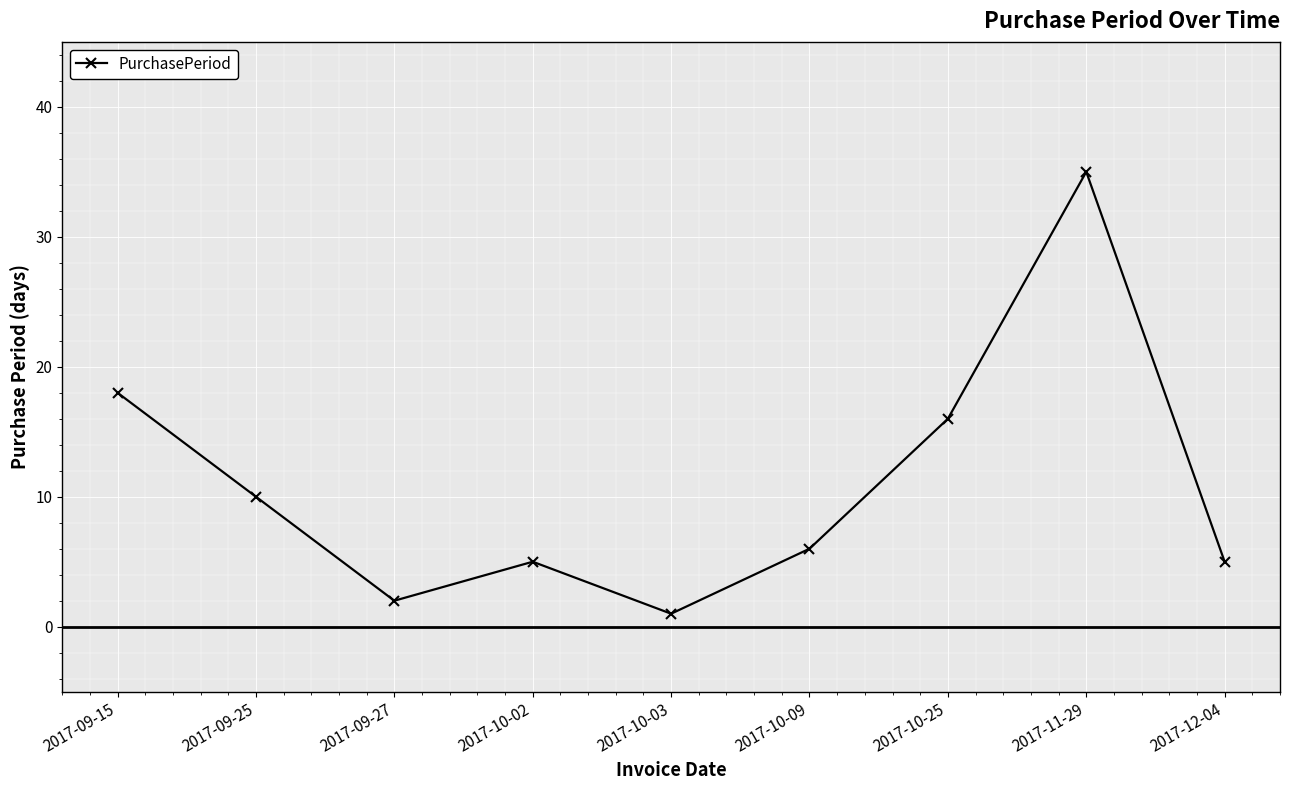

What is the difference between the second highest and second lowest values?

16